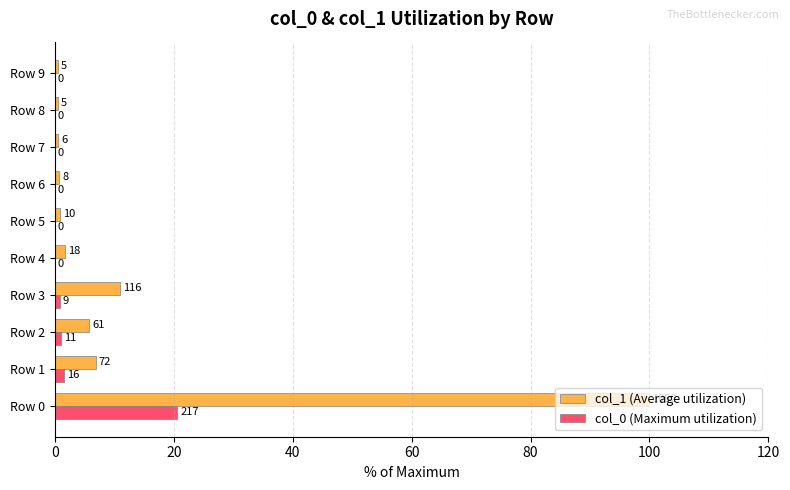

What are all the series names shown in the legend?

col_1 (Average utilization), col_0 (Maximum utilization)